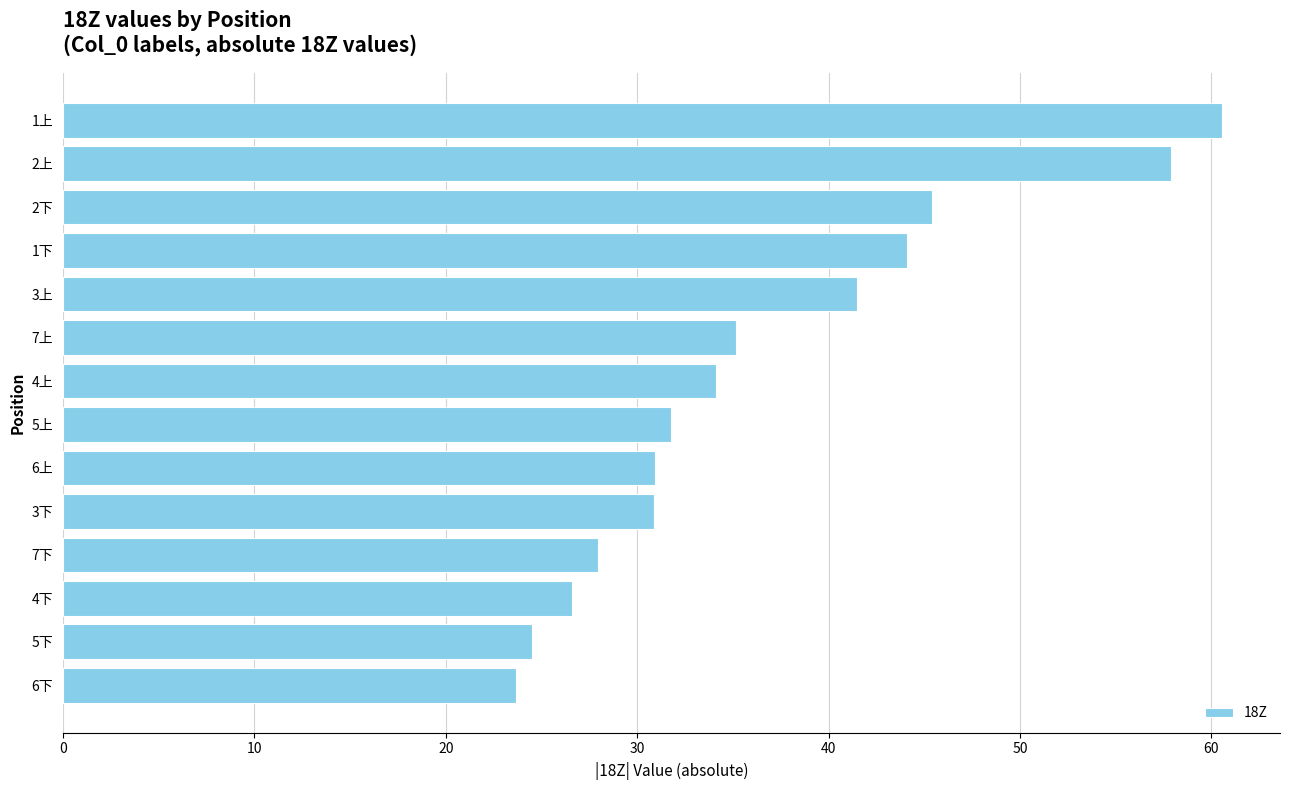

How many values are below 34?

7